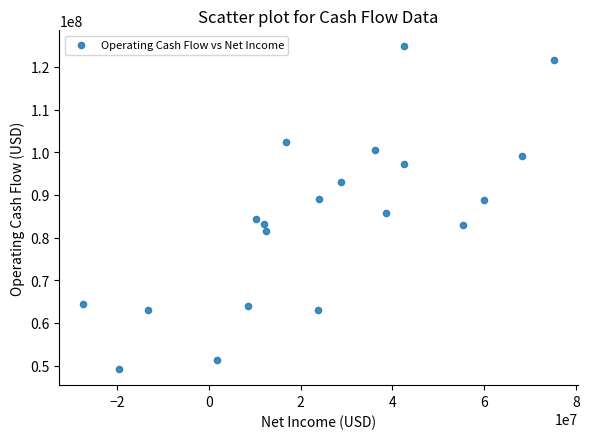

What is the range of X values (max minus min)?

102708000